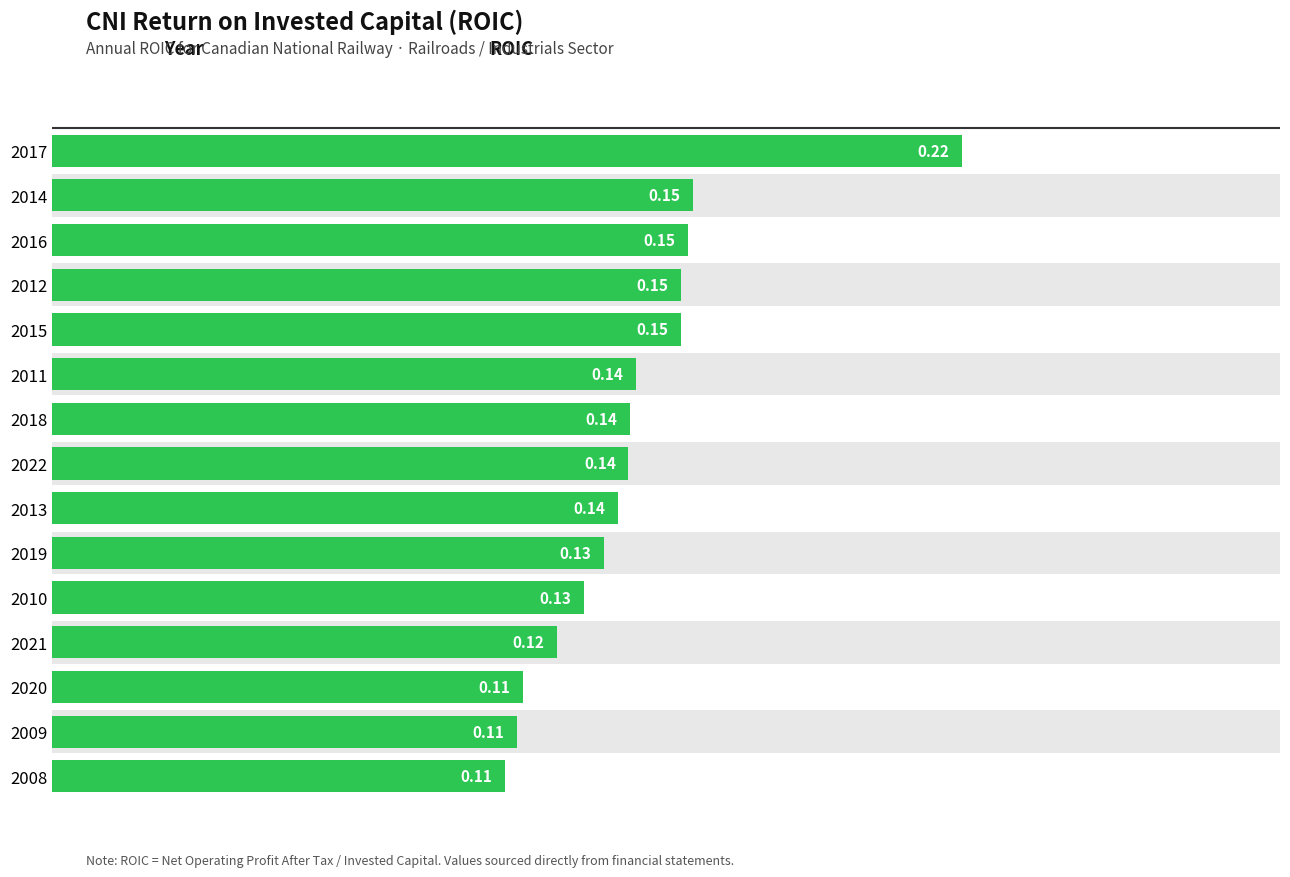

How many distinct data groups are displayed?

1